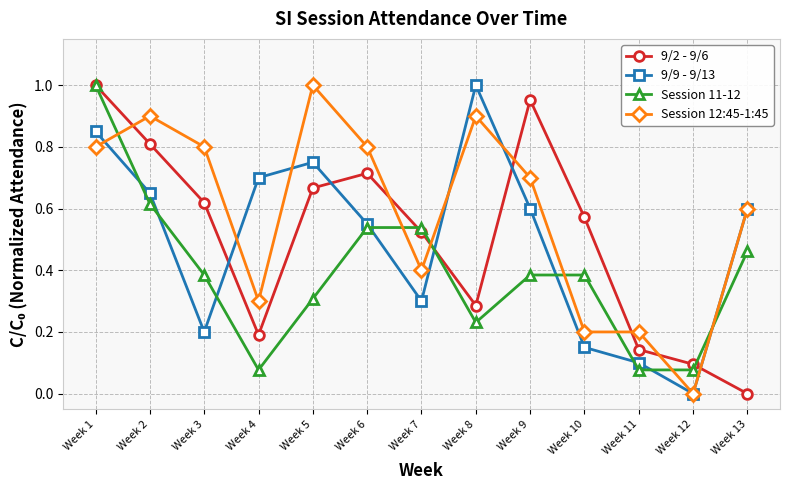

Which series changed the most between Week 3 and Week 6?

9/9 - 9/13